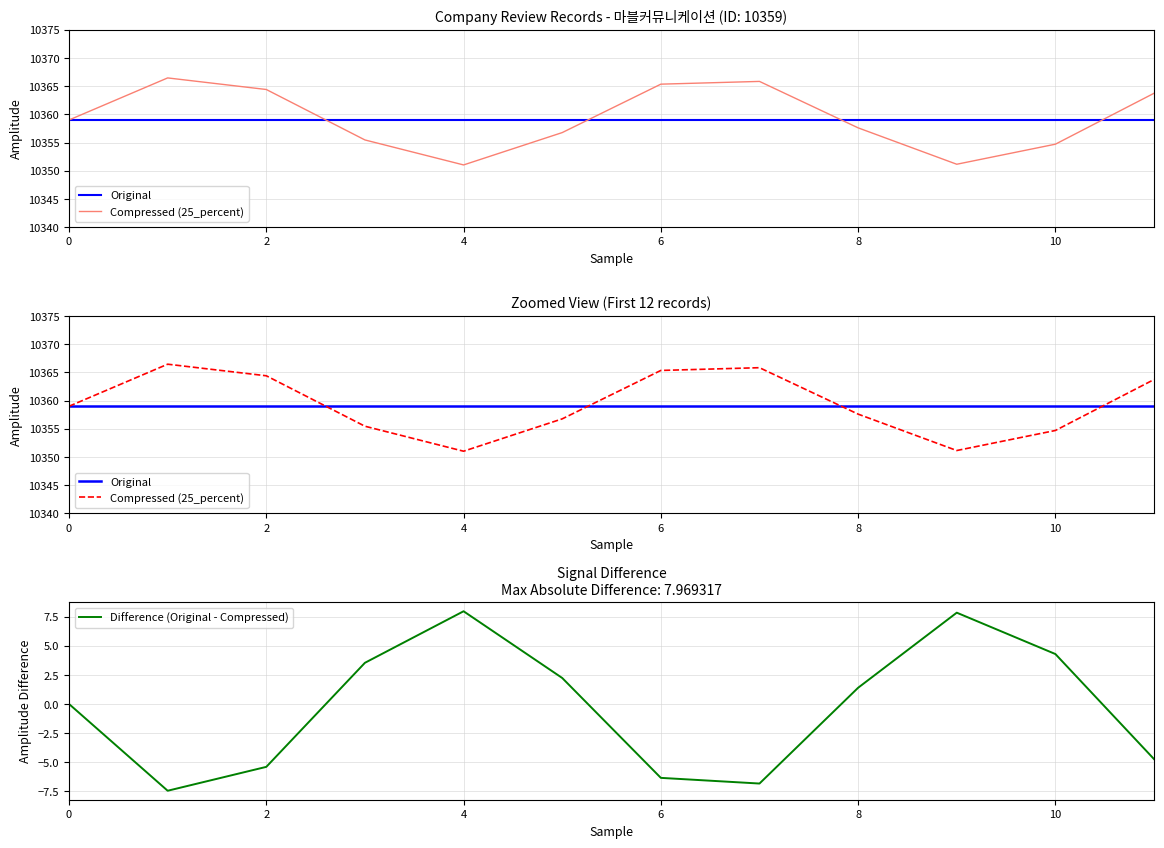

What is the highest value of the Difference (Original - Compressed) series?

8.0